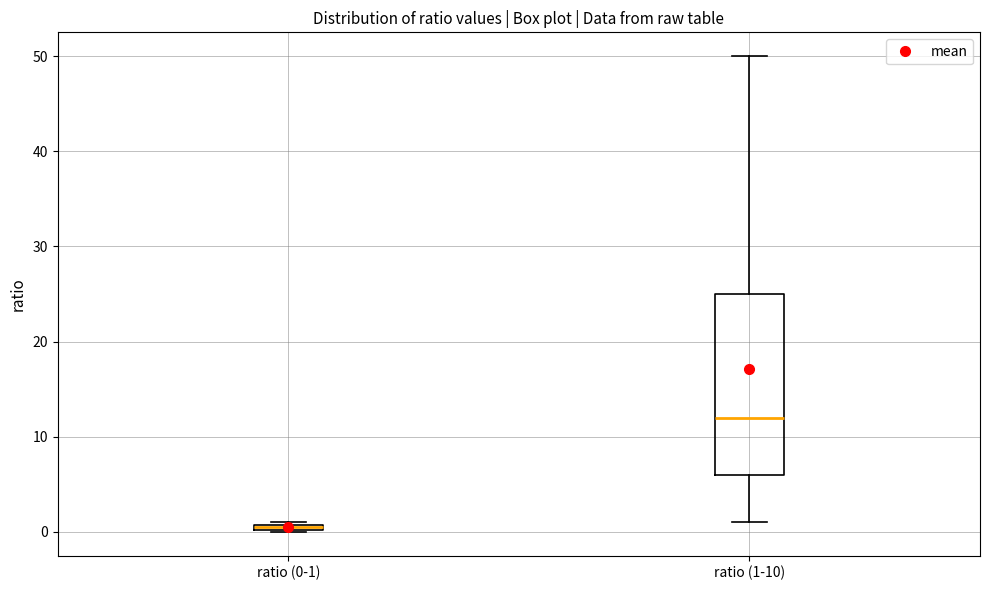

Comparing the boxes themselves (not the whiskers), which one is the tallest?

ratio (1-10)